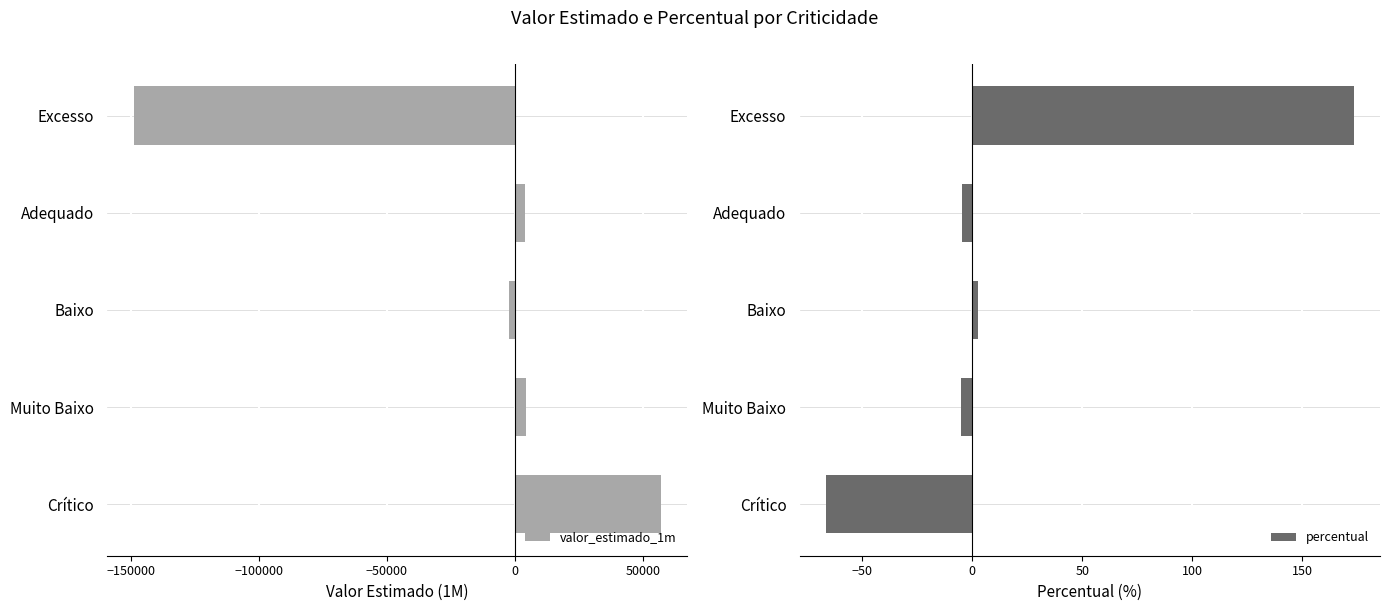

What is the sum of all valor_estimado_1m values?

-85985.6